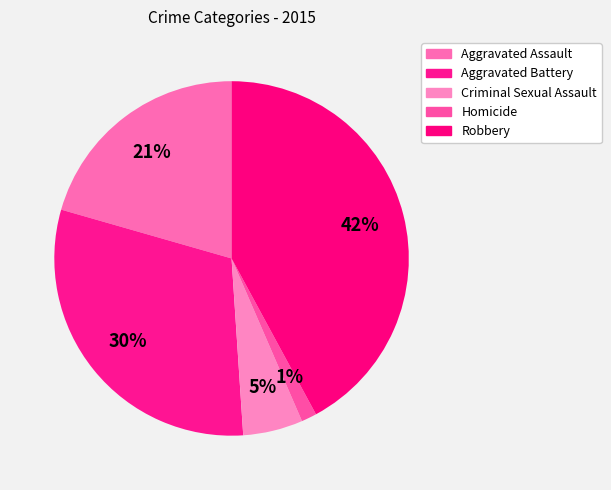

Count the number of slices in the pie.

5